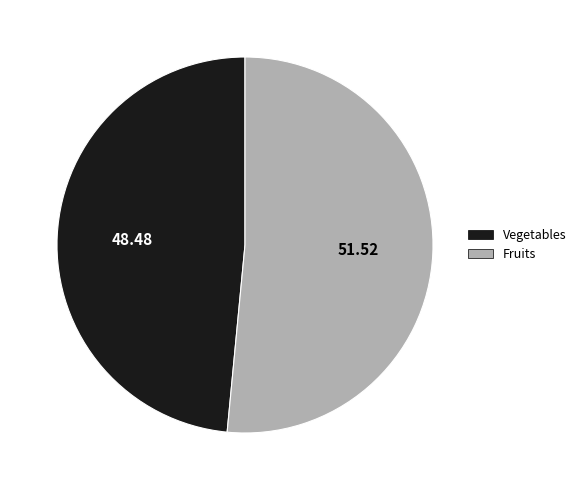

Rank the categories by value from highest to lowest.

Fruits, Vegetables